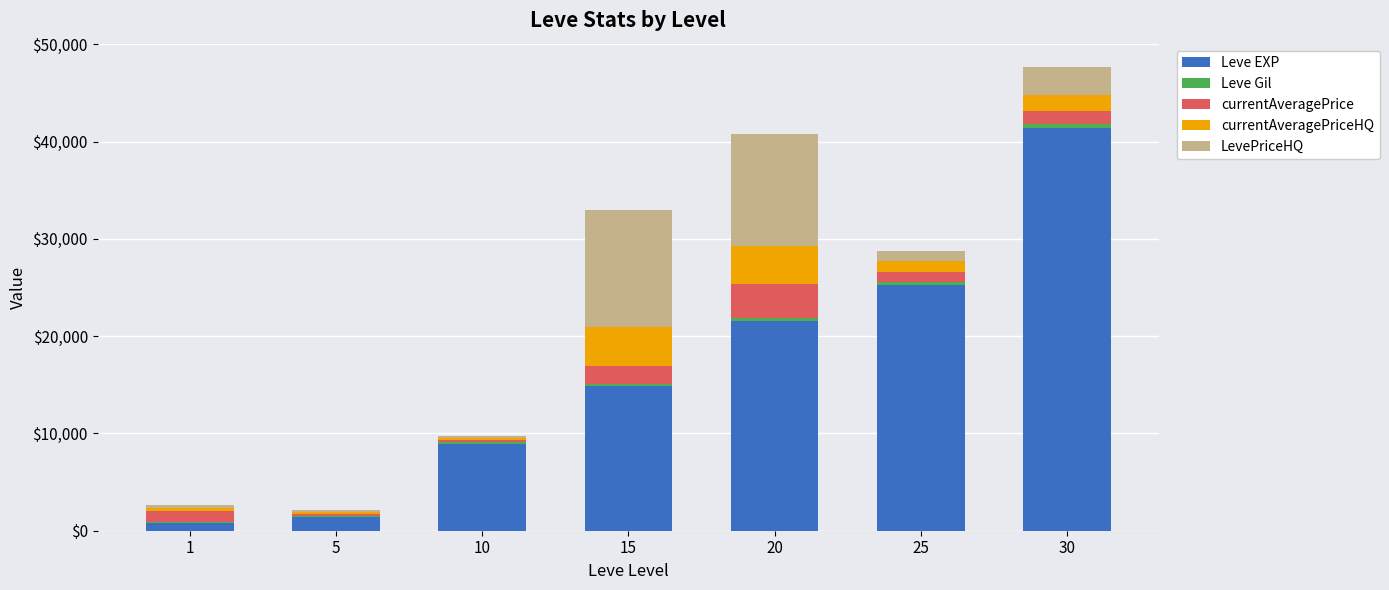

What is the highest value of the Leve EXP series?

41410.0